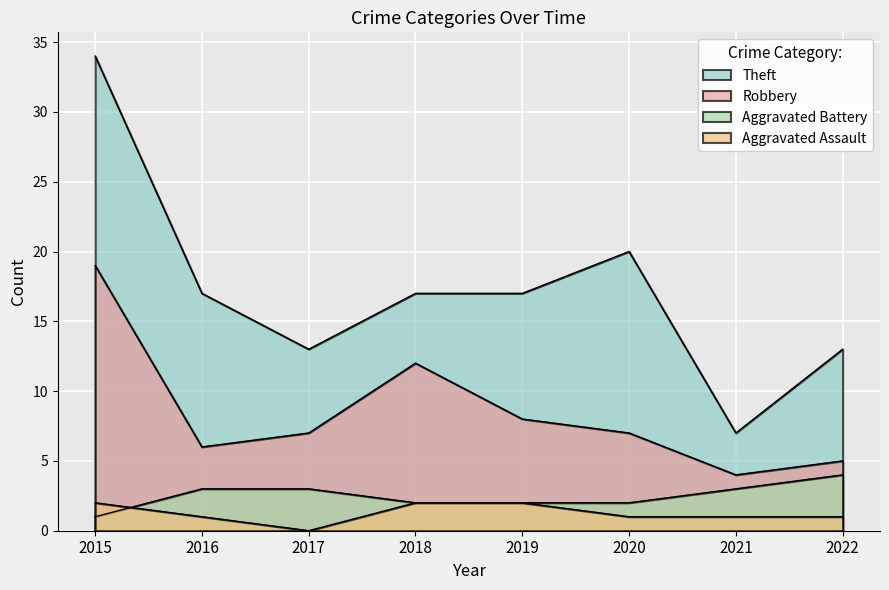

Count the number of data series in this chart.

4